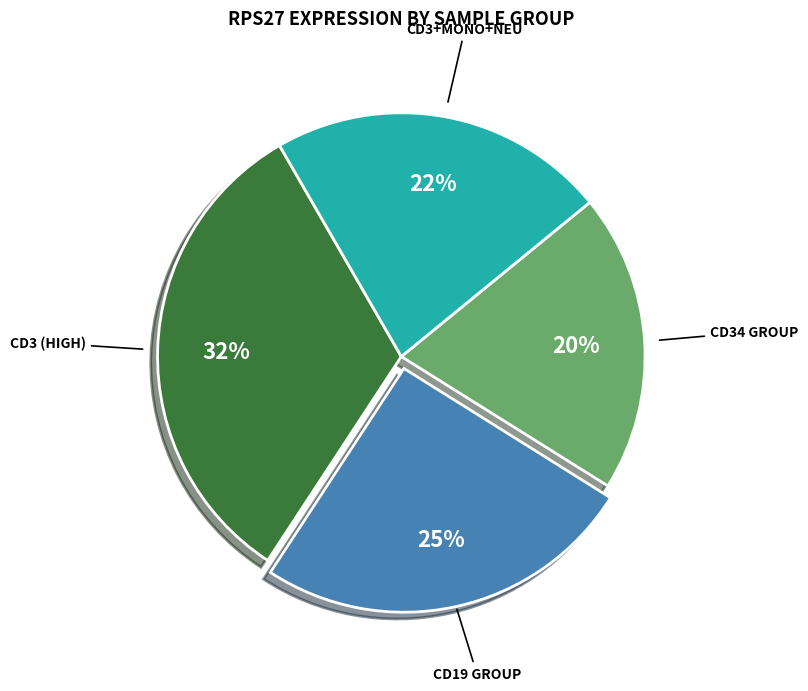

How many segments does this pie chart have?

4